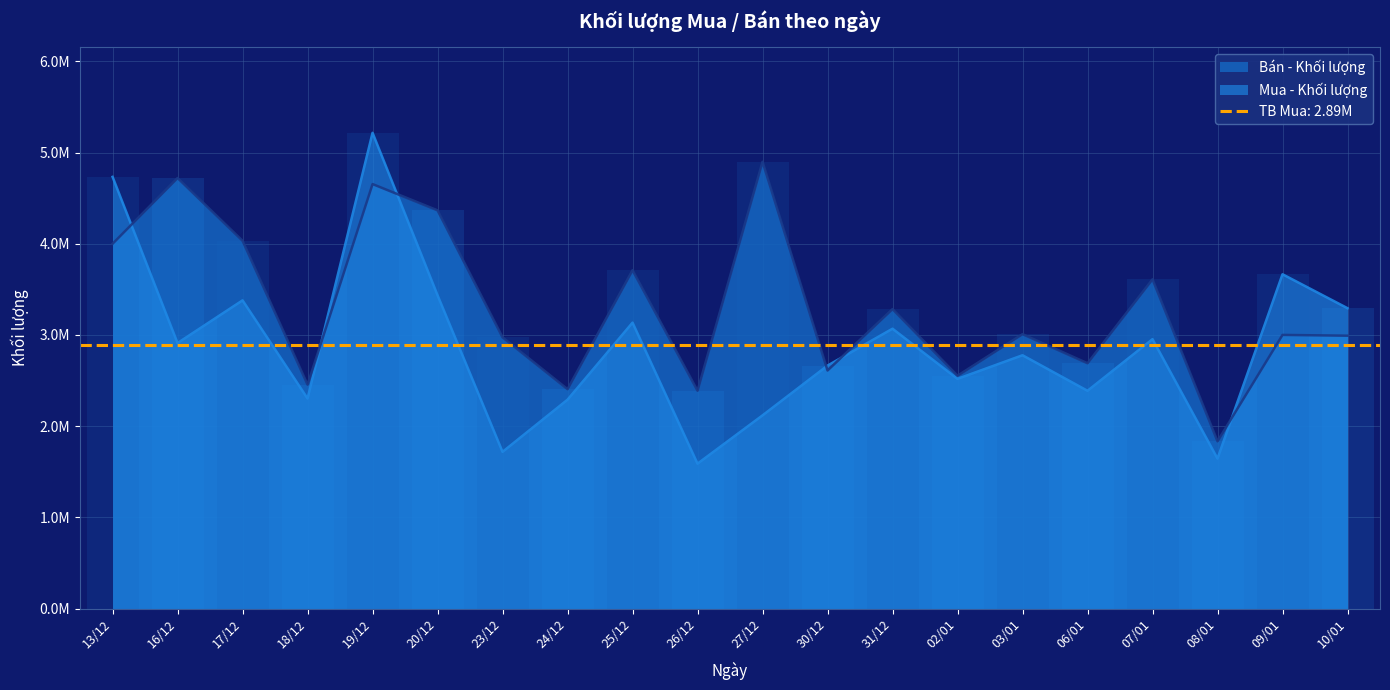

Does the chart display data point markers on the line(s)?

No